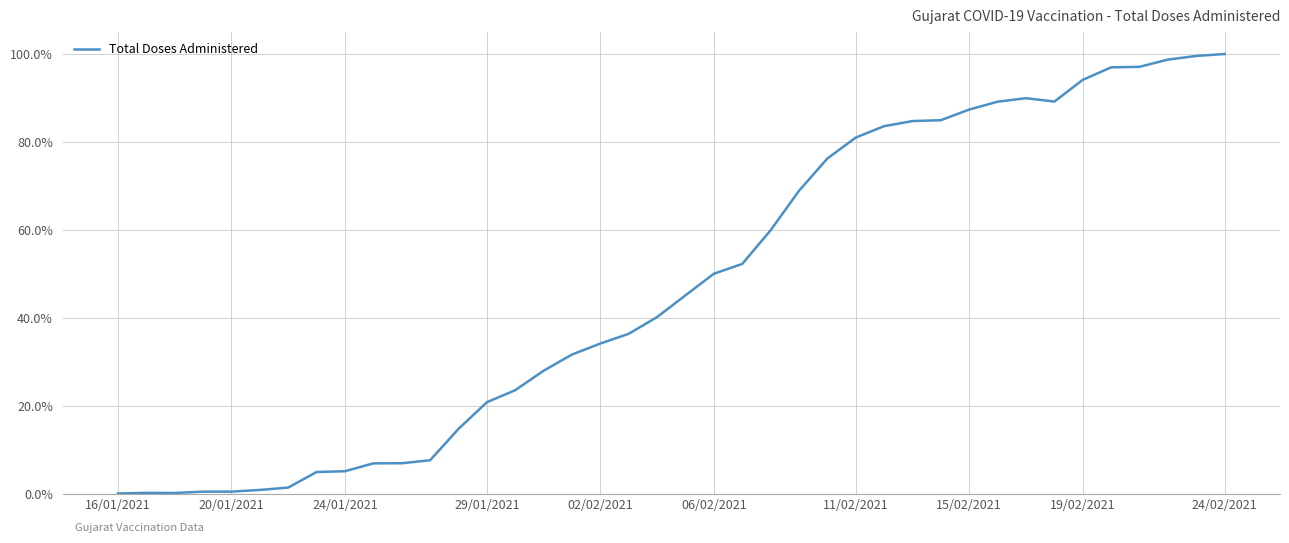

What is the maximum value shown in the chart?

100.0